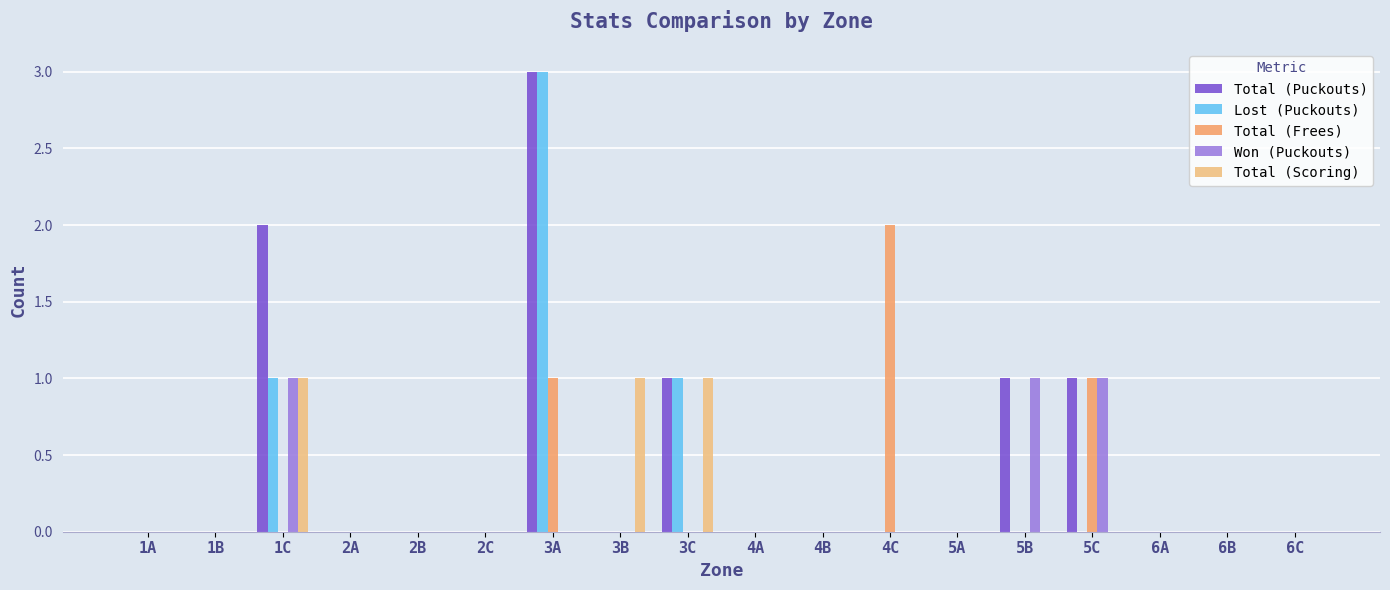

Are the bars grouped side by side (vs. stacked)?

Yes